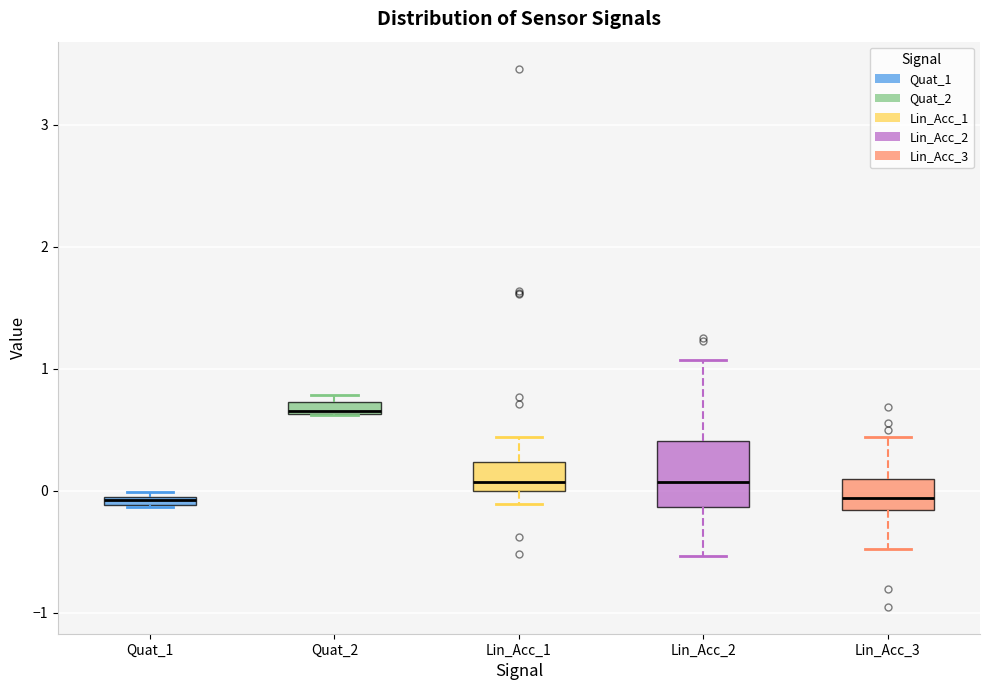

Comparing the boxes themselves (not the whiskers), which one is the tallest?

Lin_Acc_2